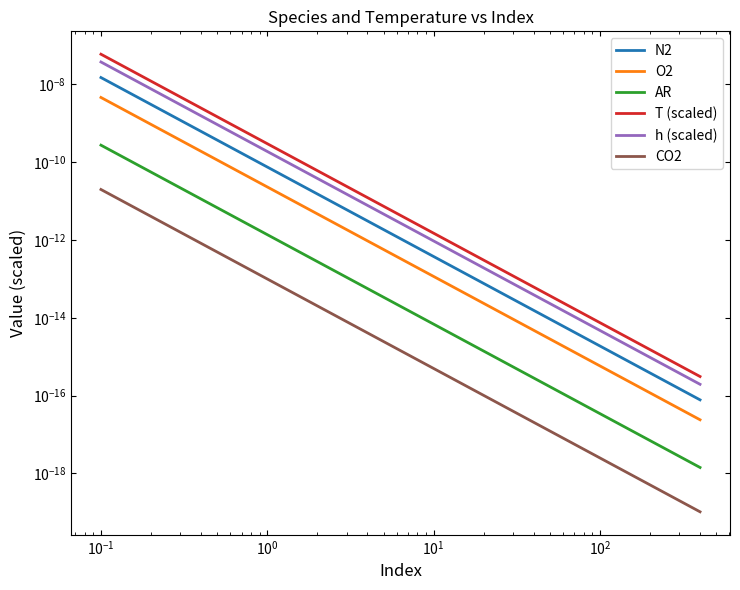

True or false: CO2 and T (scaled) intersect in this chart.

False